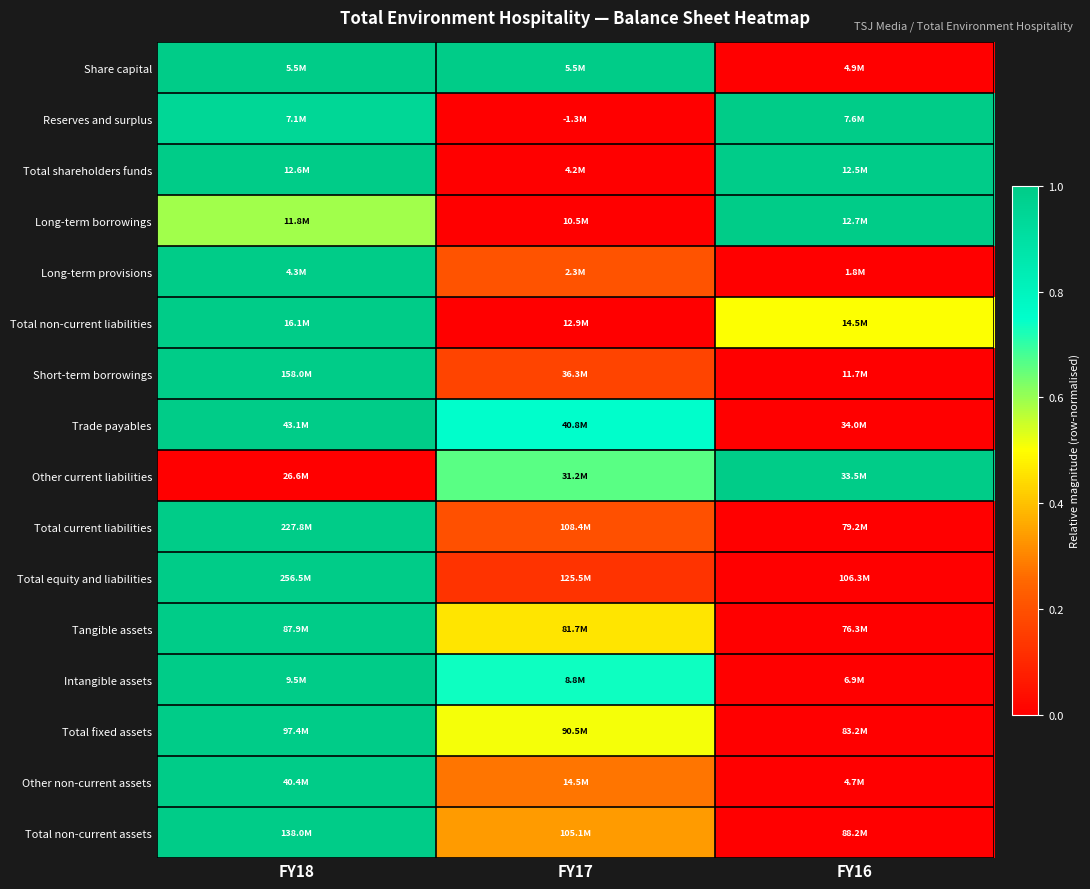

Reading right to left, transcribe all the data shown in this chart.

Share capital: FY16=0.0	FY17=1.0	FY18=1.0
Reserves and surplus: FY16=1.0	FY17=0.0	FY18=0.9
Total shareholders funds: FY16=1.0	FY17=0.0	FY18=1.0
Long-term borrowings: FY16=1.0	FY17=0.0	FY18=0.6
Long-term provisions: FY16=0.0	FY17=0.2	FY18=1.0
Total non-current liabilities: FY16=0.5	FY17=0.0	FY18=1.0
Short-term borrowings: FY16=0.0	FY17=0.2	FY18=1.0
Trade payables: FY16=0.0	FY17=0.8	FY18=1.0
Other current liabilities: FY16=1.0	FY17=0.7	FY18=0.0
Total current liabilities: FY16=0.0	FY17=0.2	FY18=1.0
Total equity and liabilities: FY16=0.0	FY17=0.1	FY18=1.0
Tangible assets: FY16=0.0	FY17=0.5	FY18=1.0
Intangible assets: FY16=0.0	FY17=0.7	FY18=1.0
Total fixed assets: FY16=0.0	FY17=0.5	FY18=1.0
Other non-current assets: FY16=0.0	FY17=0.3	FY18=1.0
Total non-current assets: FY16=0.0	FY17=0.3	FY18=1.0